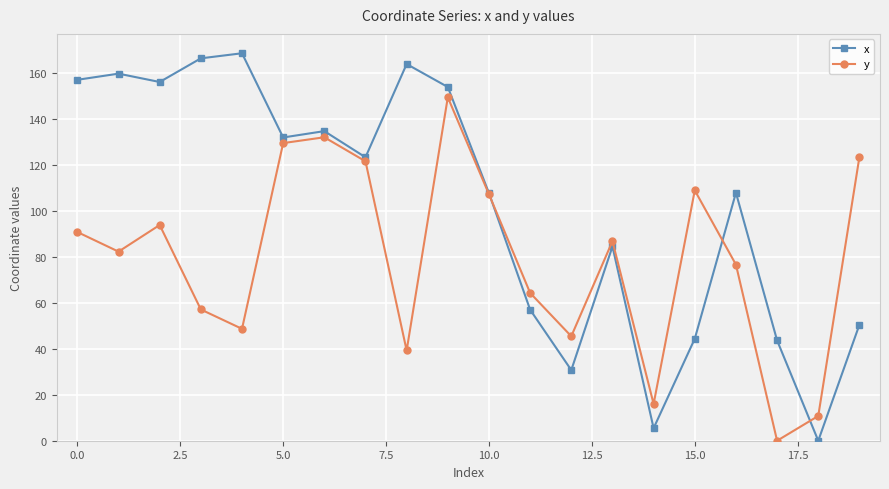

What is the difference between the maximum and minimum values in the x series?

168.5